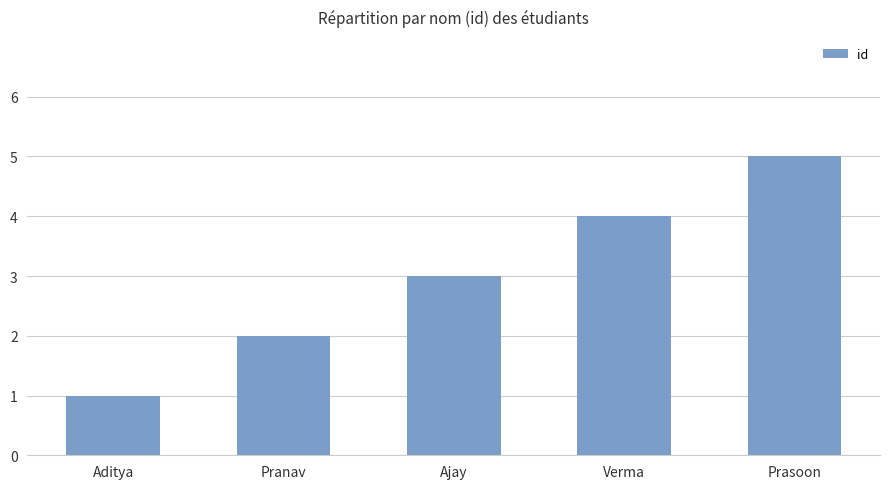

What value does the data have at Verma?

4